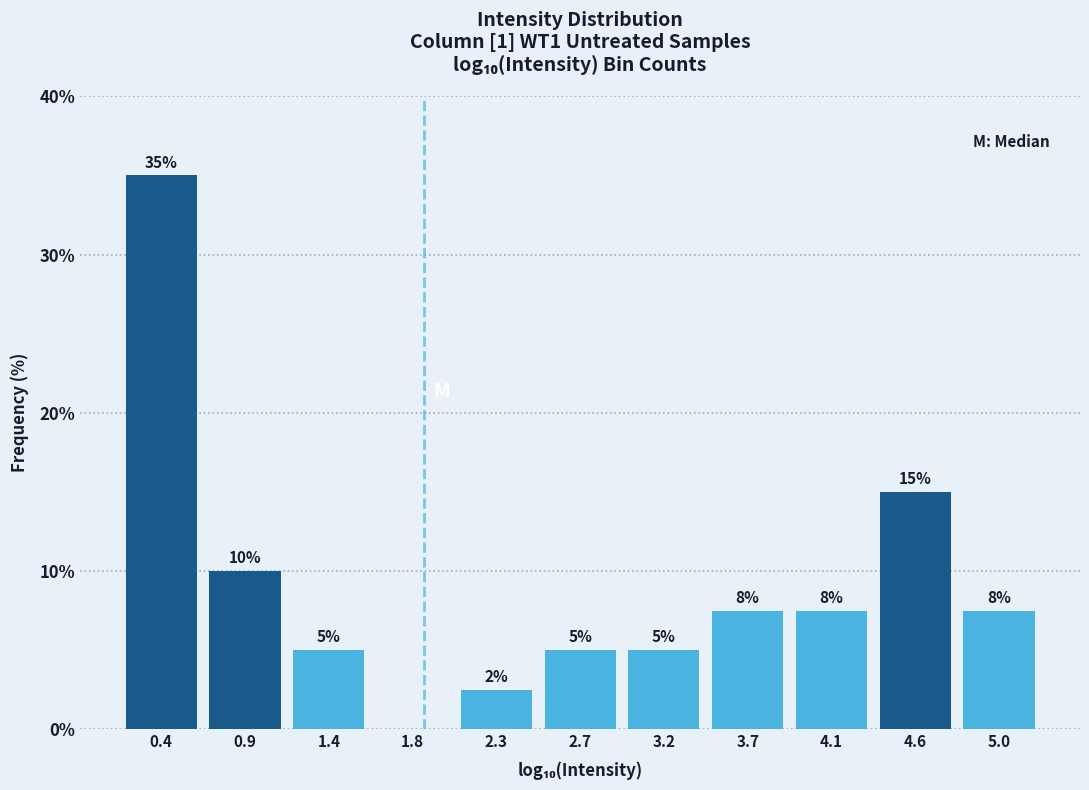

Over which range of the x-axis is the bar tallest?

0.20 to 0.70